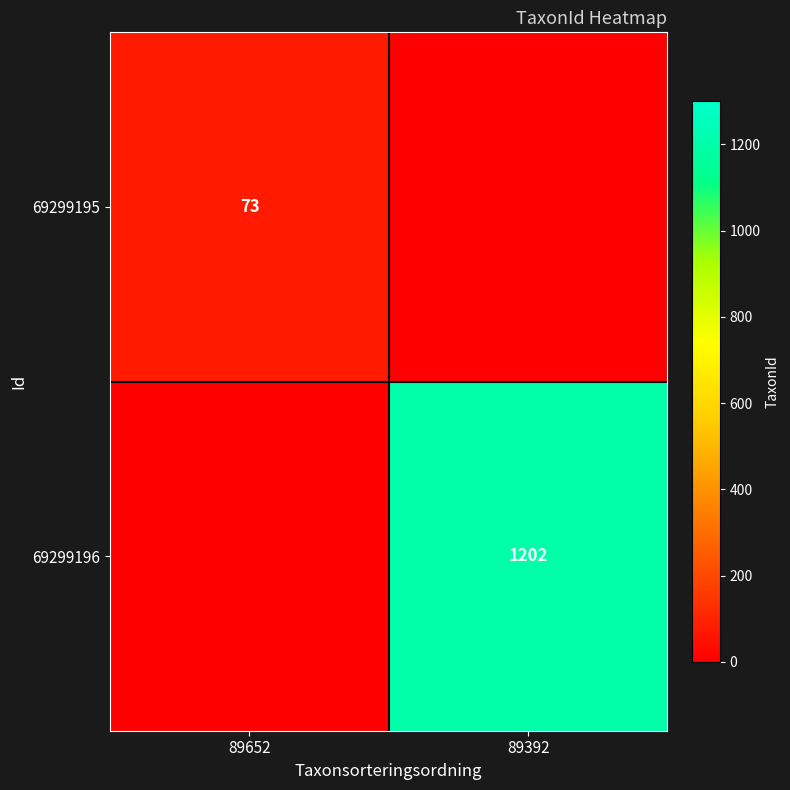

Between 89392 and 89652, which is larger?

89652